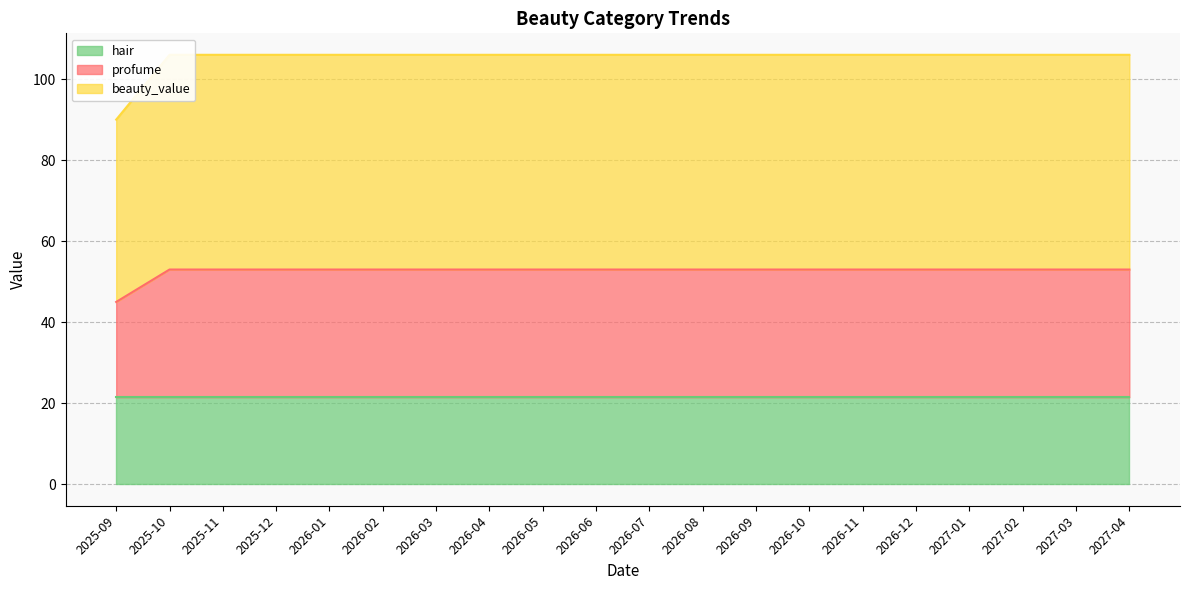

True or false: profume and beauty_value cross at least once.

False